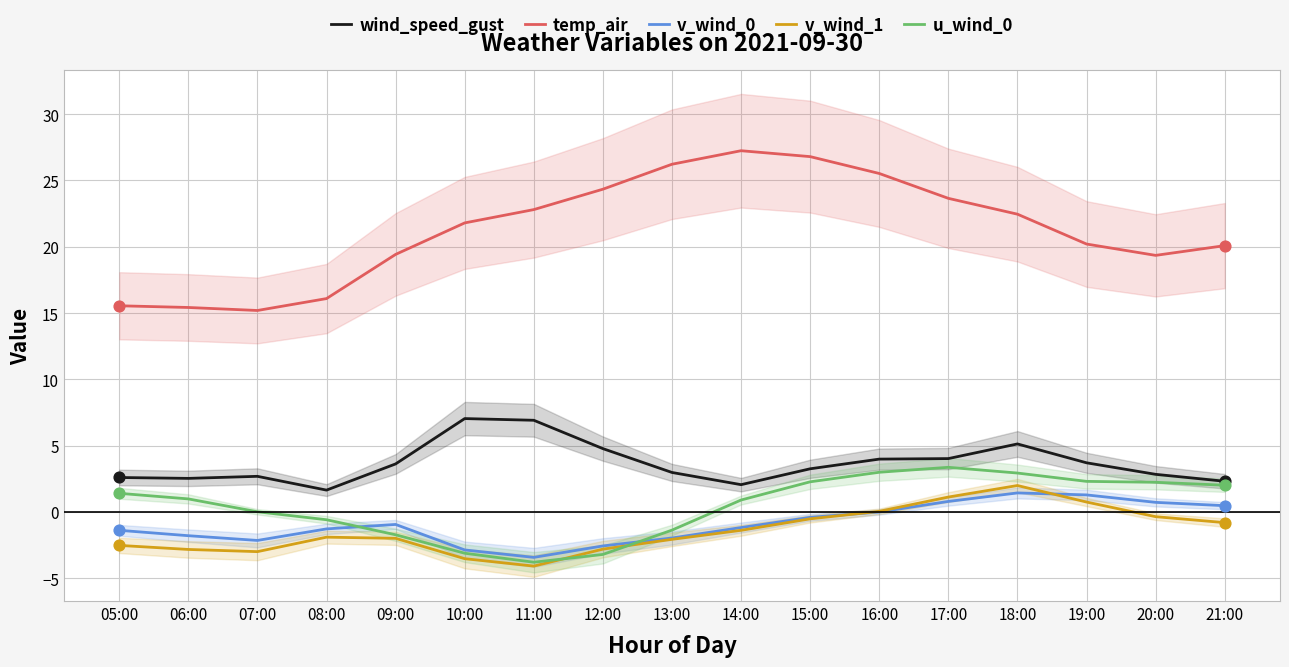

At which category is the sum across all series the highest?

18:00